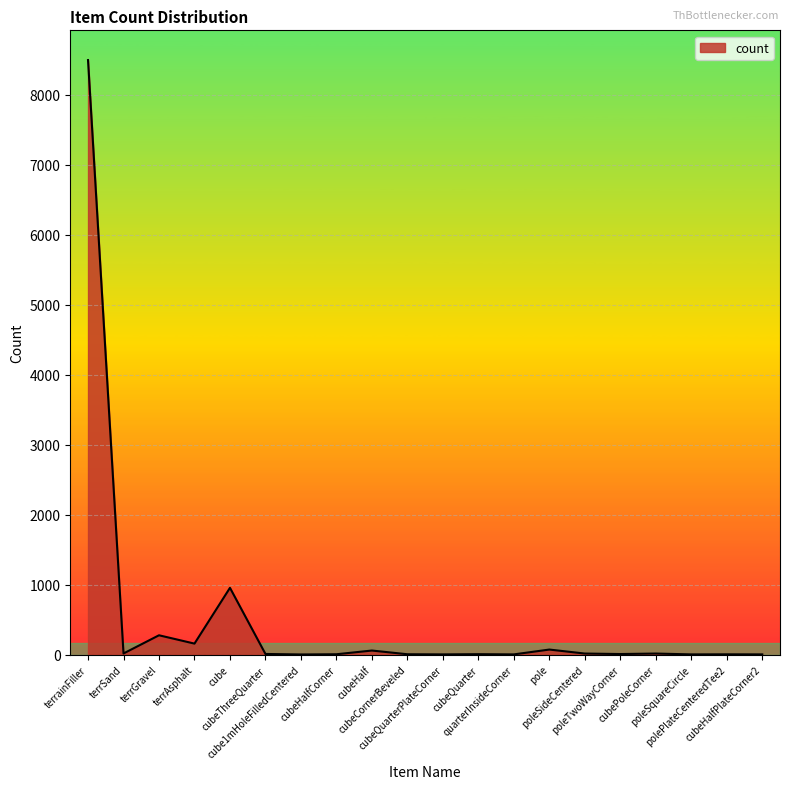

How many values are below 8?

10